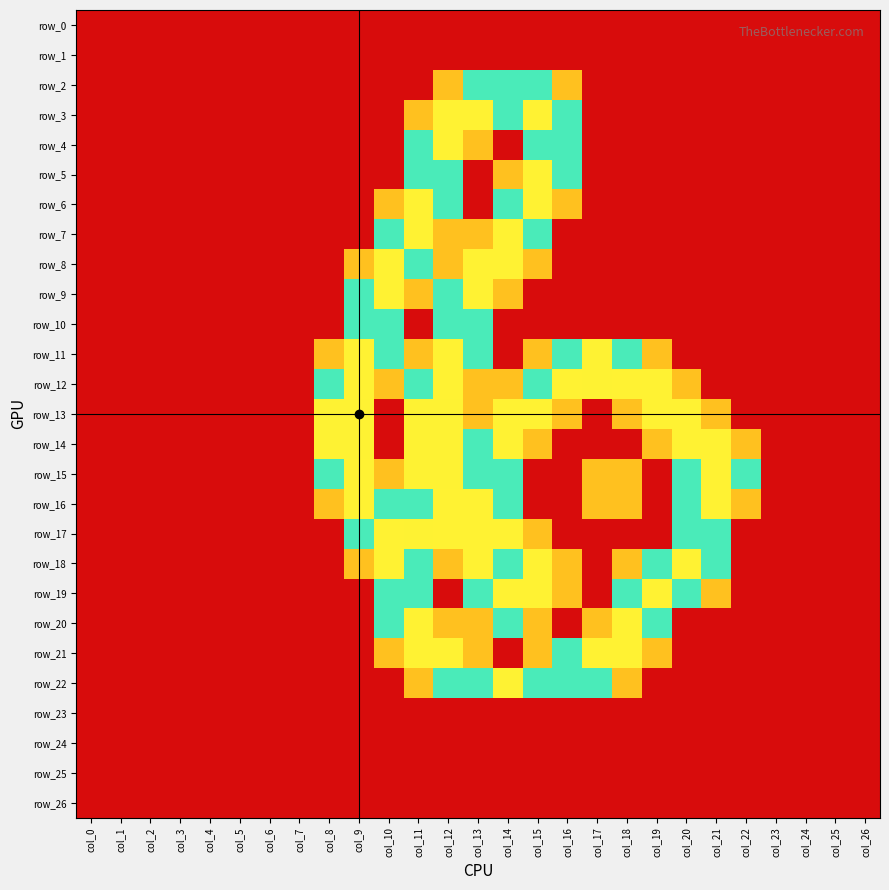

How many data points does each series have?

27